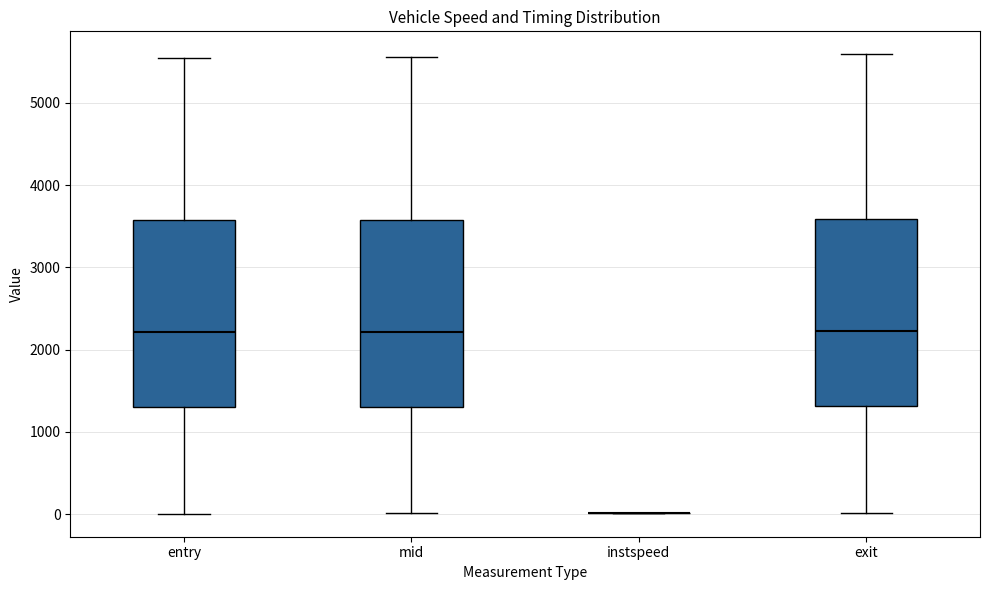

Reading left to right, transcribe this box plot: for each box, give where its median line is, the range the box spans, and where its two whiskers end, as read against the y-axis. The values are not printed on the chart, so give them approximately, as read against the axis.

entry: median 2200, box 1300 to 3600, whiskers 0 to 5500
mid: median 2200, box 1300 to 3600, whiskers 0 to 5600
instspeed: box collapsed to a line at 0, whiskers 0 to 0
exit: median 2200, box 1300 to 3600, whiskers 0 to 5600